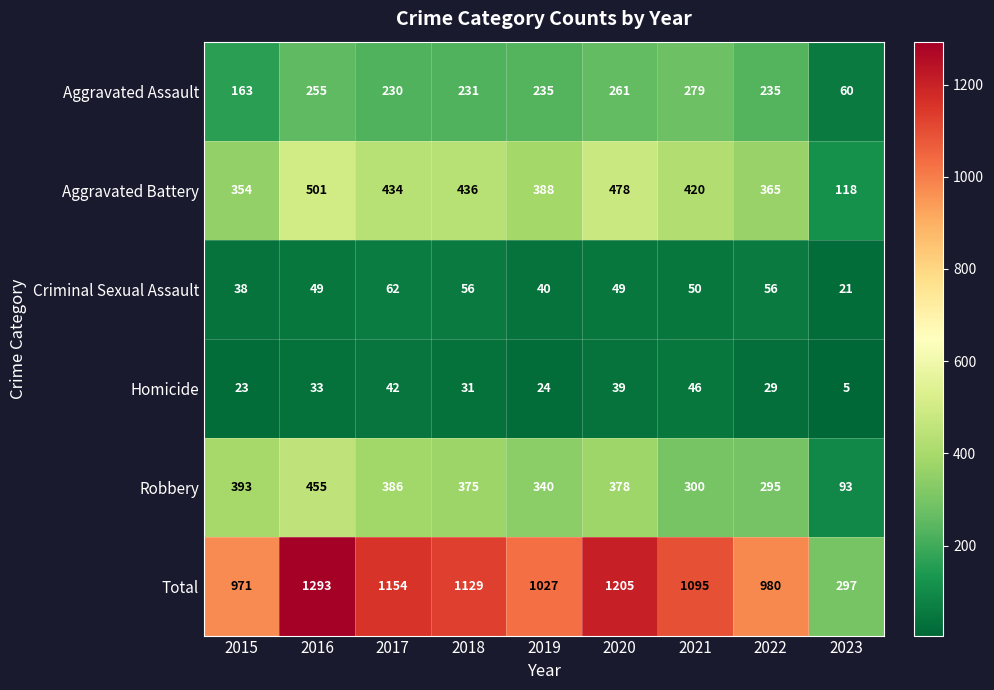

What is the sum of the Aggravated Battery values at 2020 and 2016?

979